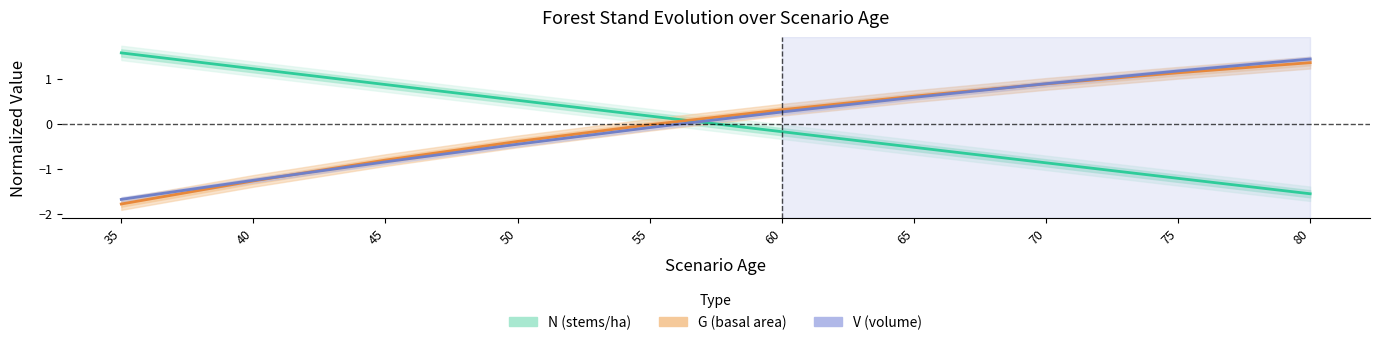

How many intersections are there between V (volume) and N (stems/ha)?

1